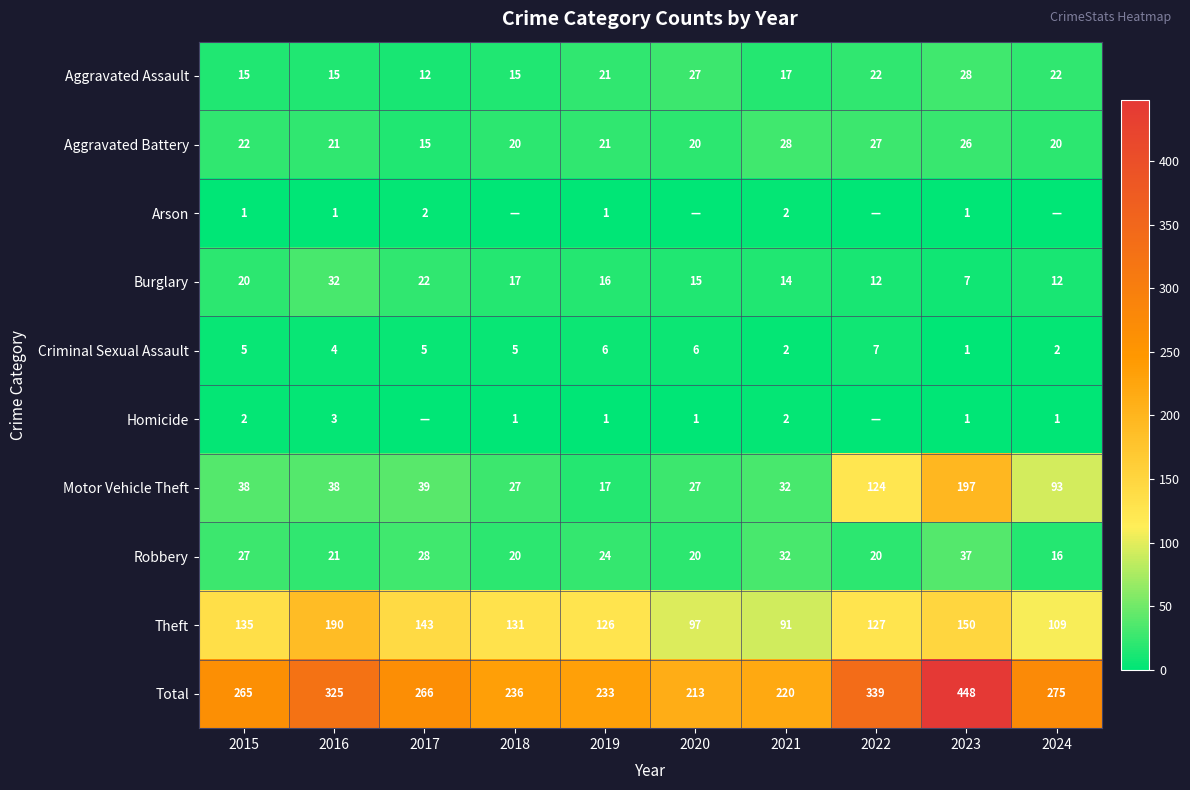

Which series changed the most between 2016 and 2019?

Total